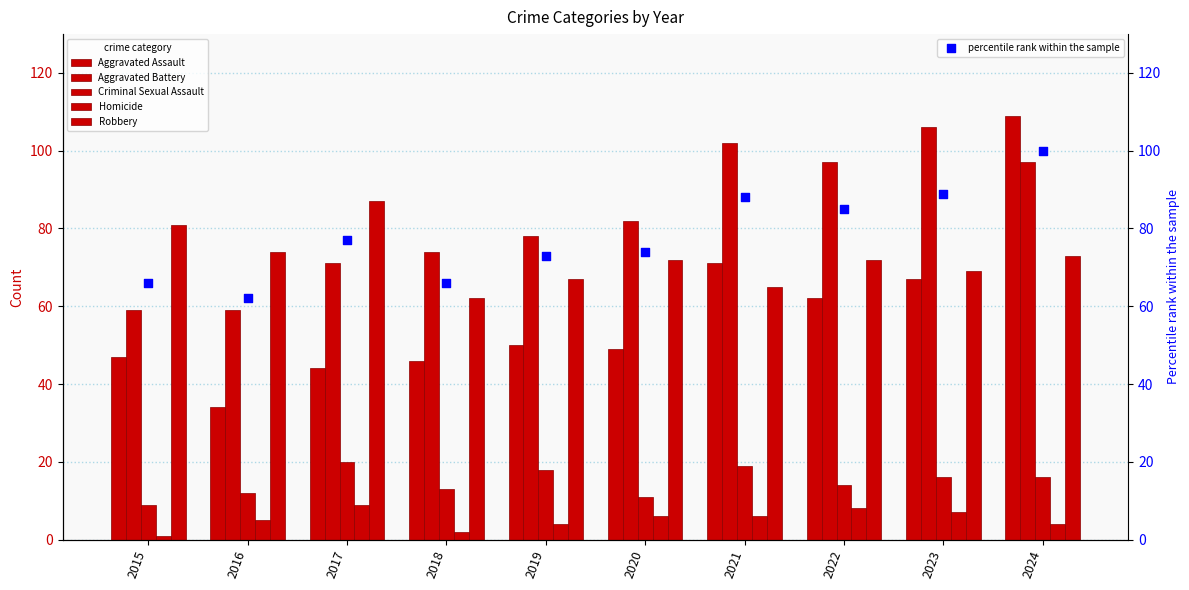

At how many categories does at least one series exceed 20?

10